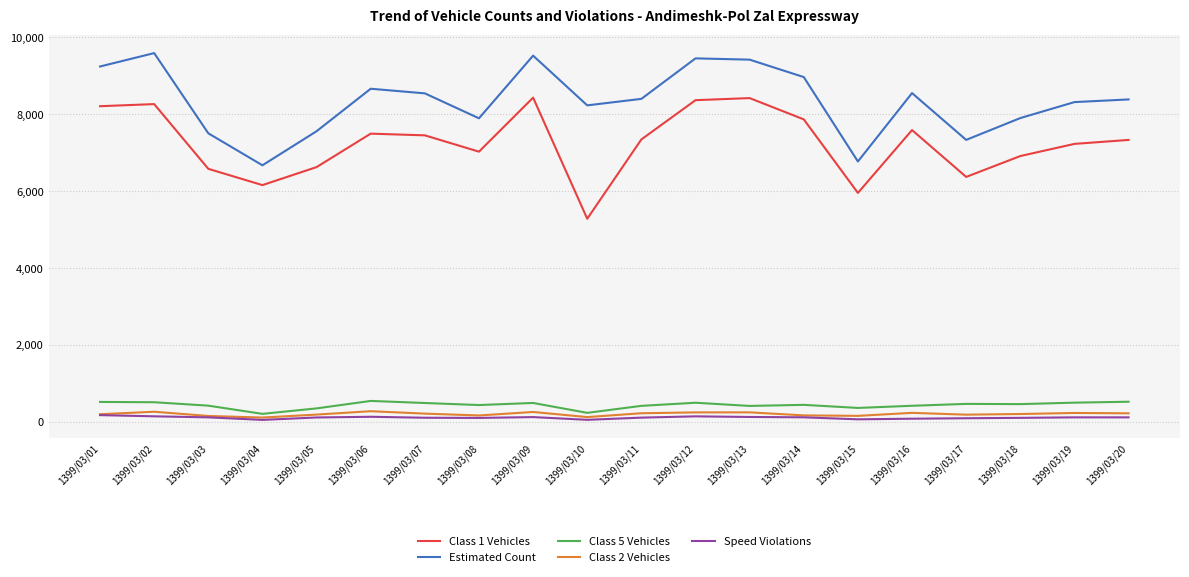

Between 1399/03/02 and 1399/03/19, which series saw the biggest shift?

Estimated Count